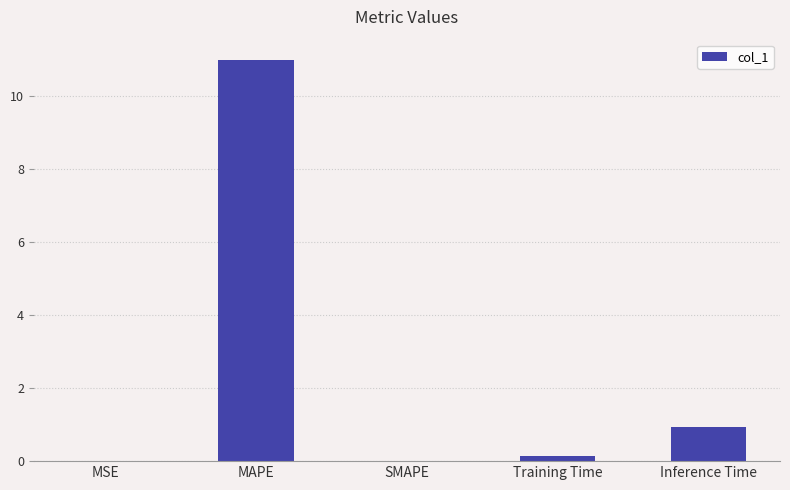

Between MAPE and Training Time, which is larger?

MAPE